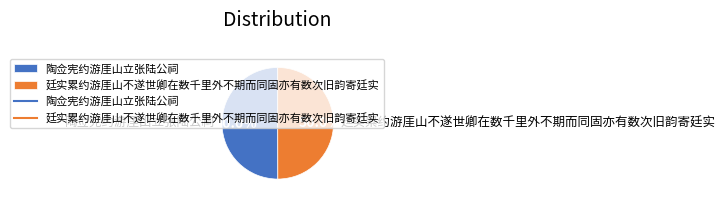

Combined, what portion of the pie is 廷实累约游厓山不遂世卿在数千里外不期而同固亦有数次旧韵寄廷实 and 陶佥宪约游厓山立张陆公祠?

100.0%